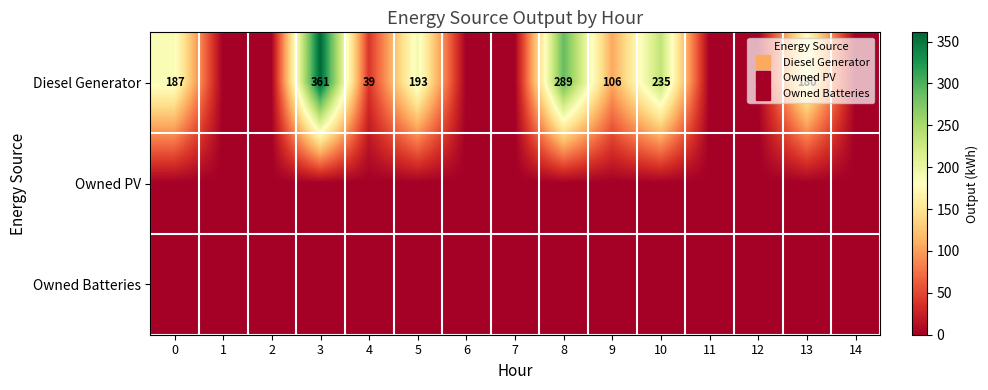

Which series has the widest spread of values?

Diesel Generator